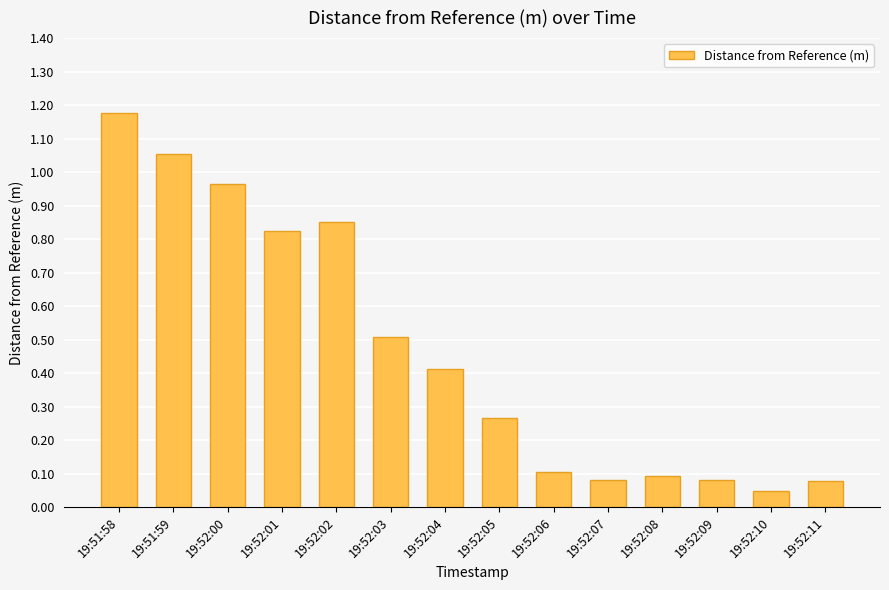

Which label corresponds to the largest value in the chart?

19:51:58